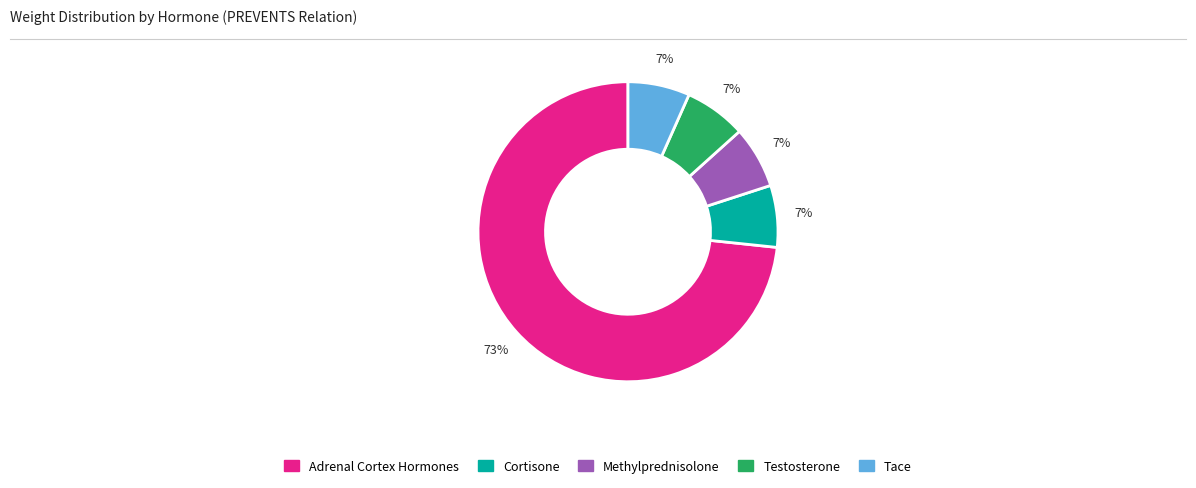

Is the sum of Cortisone and Adrenal Cortex Hormones greater than half?

Yes